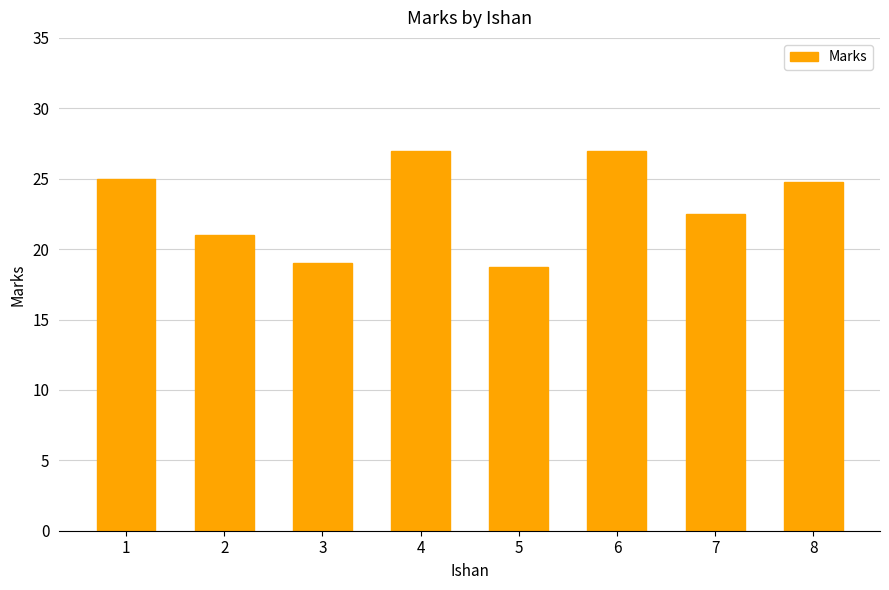

Is it true that the value at 7 is 22.5?

True